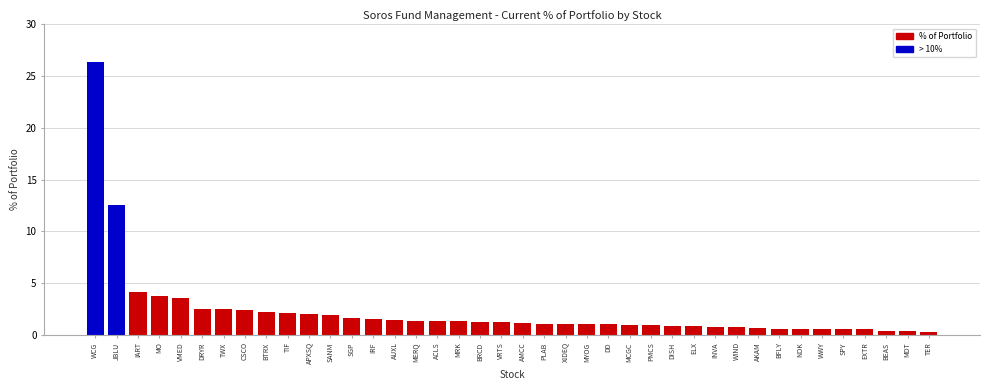

Where is the data nearest to the value 13?

JBLU